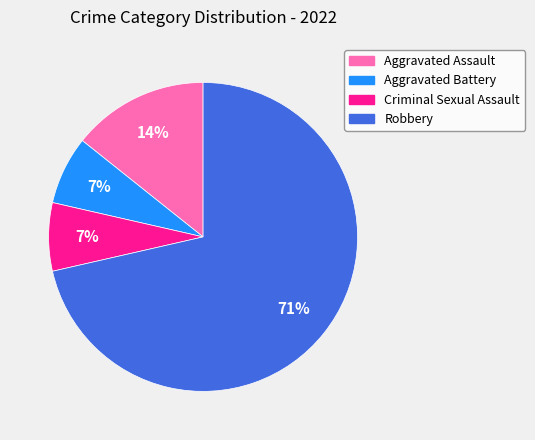

To the nearest percent, what portion does Aggravated Assault represent?

14%